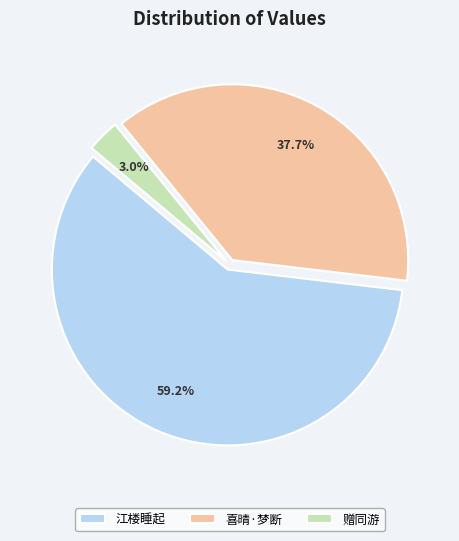

To the nearest percent, what is the difference between the largest and smallest slice percentages?

56%